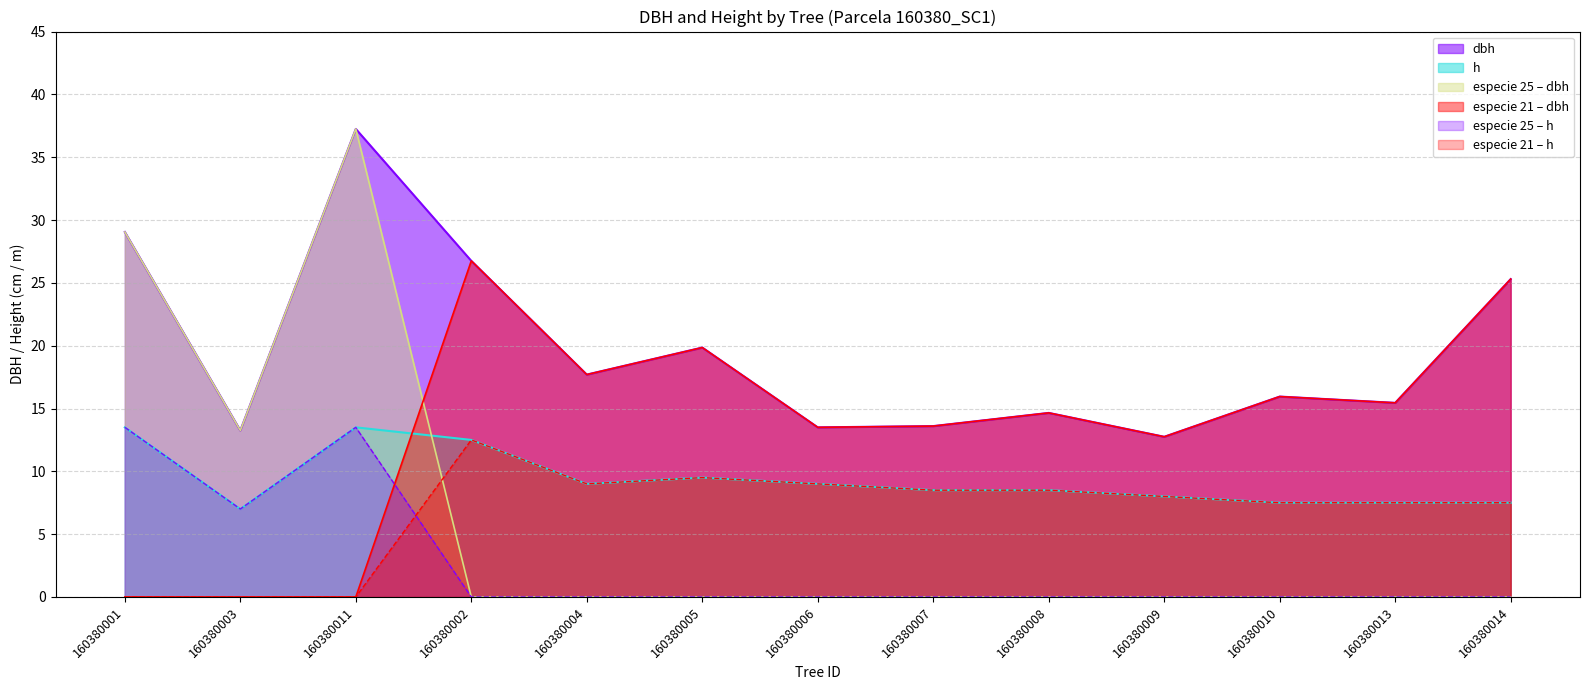

True or false: especie_21_h and h cross at least once.

False